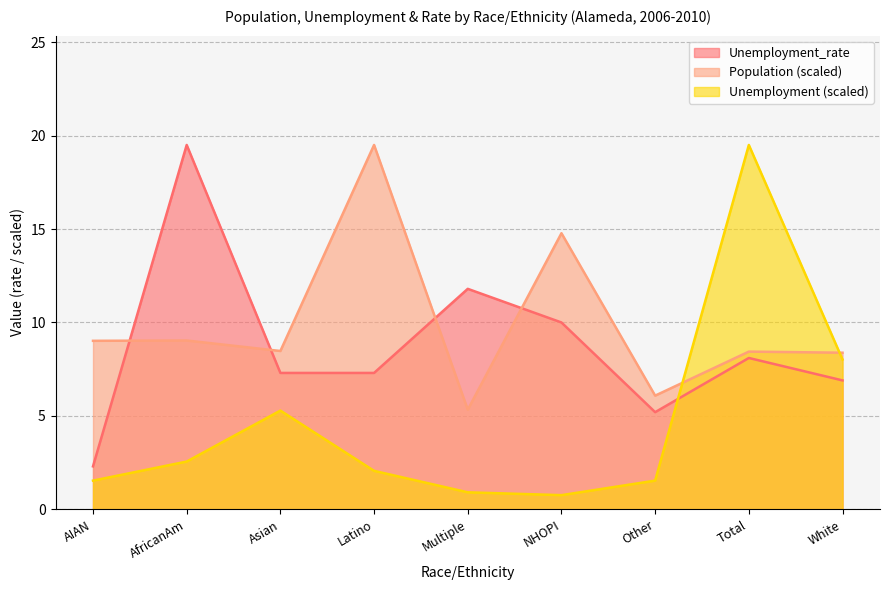

In Population, how many points are lower than both neighbors (excluding endpoints)?

3